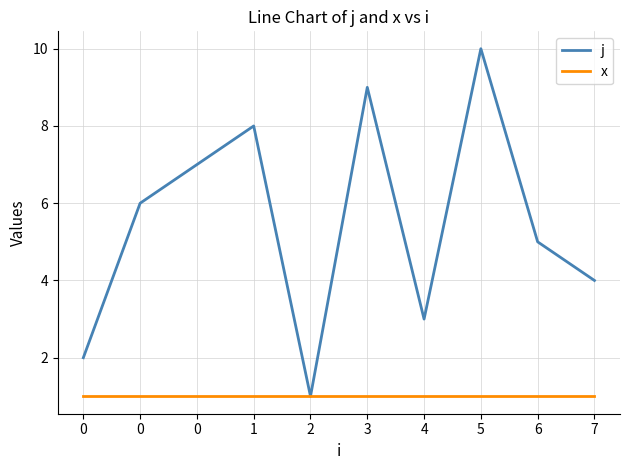

Rank the series by their maximum value, from highest to lowest.

j, x